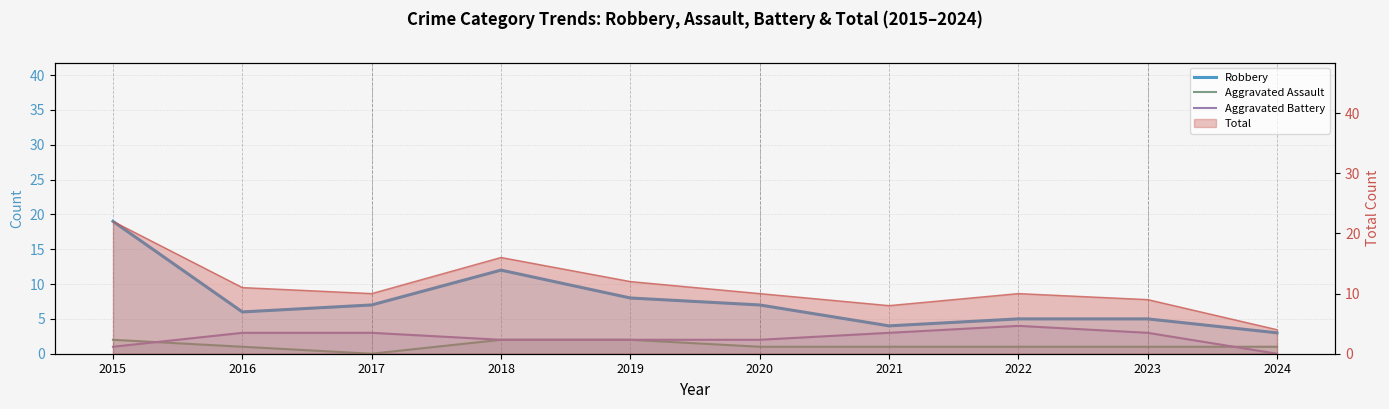

True or false: Aggravated Assault has more than 0 points higher than both neighbors.

False